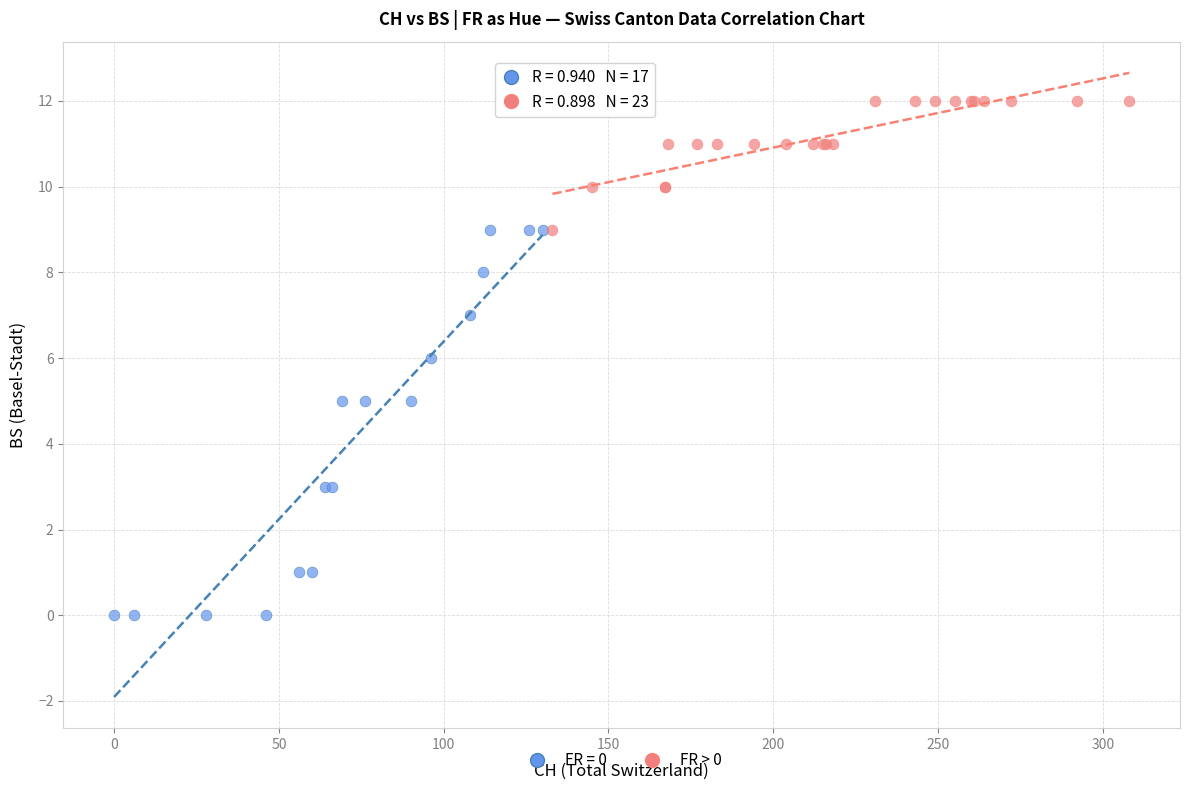

Which series reaches the minimum Y coordinate?

FR = 0